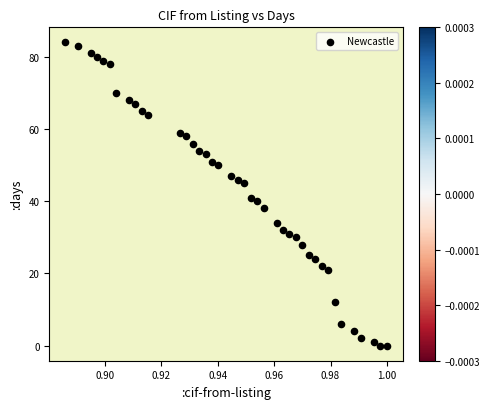

What is the range of Y values (max minus min)?

84